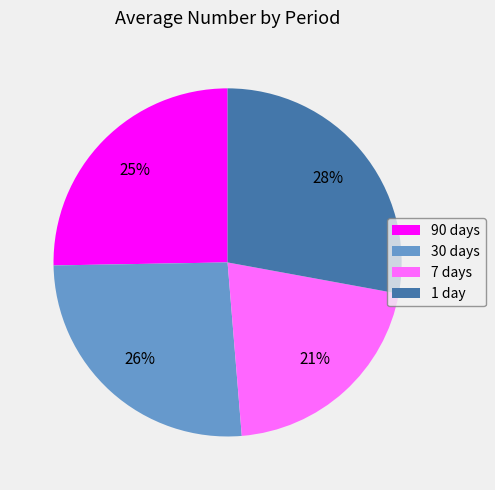

Combined, do 7 days and 30 days account for over 50%?

No